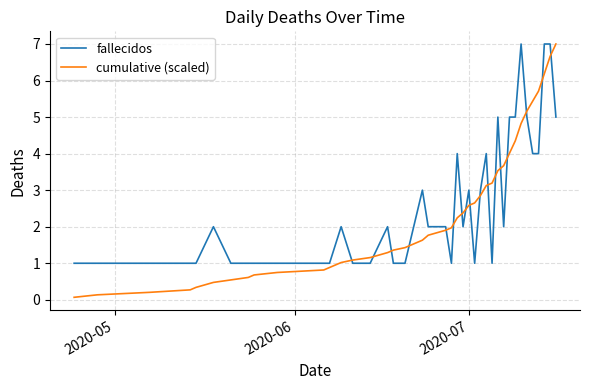

What is the maximum value shown in the chart?

7.0